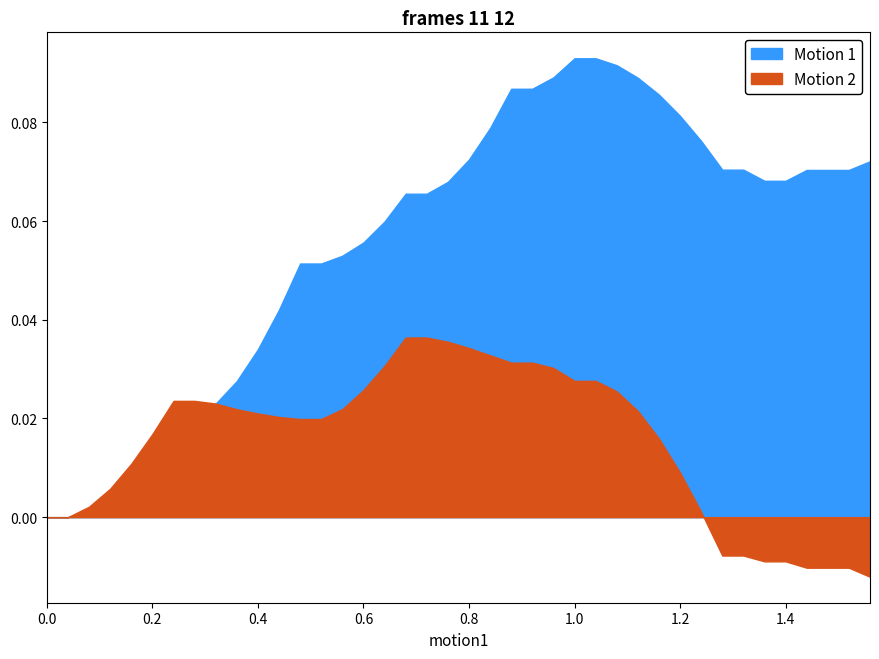

Between 33 and 16, which is larger?

33